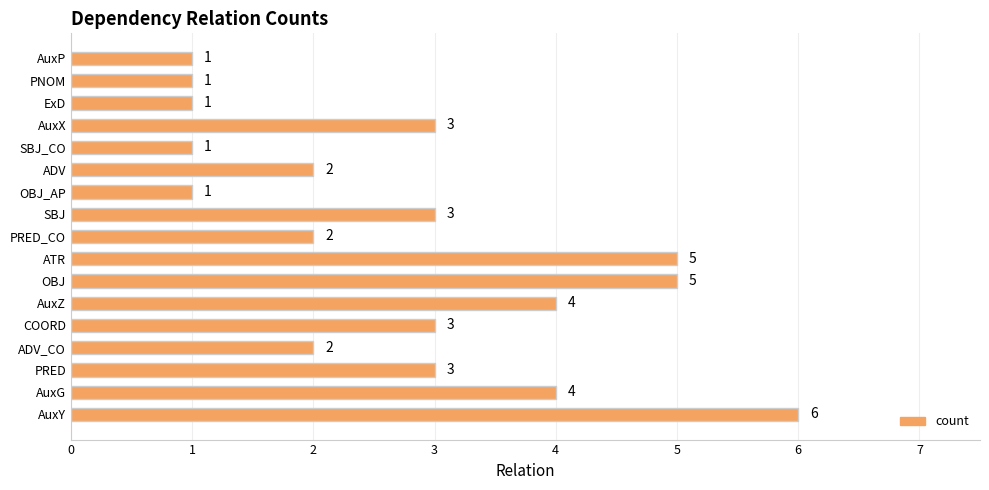

Between ADV_CO and SBJ_CO, which is larger?

ADV_CO